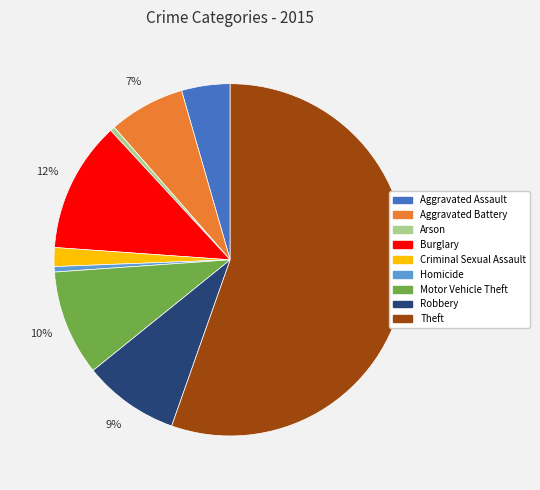

True or false: Aggravated Battery accounts for 7% of the total.

True